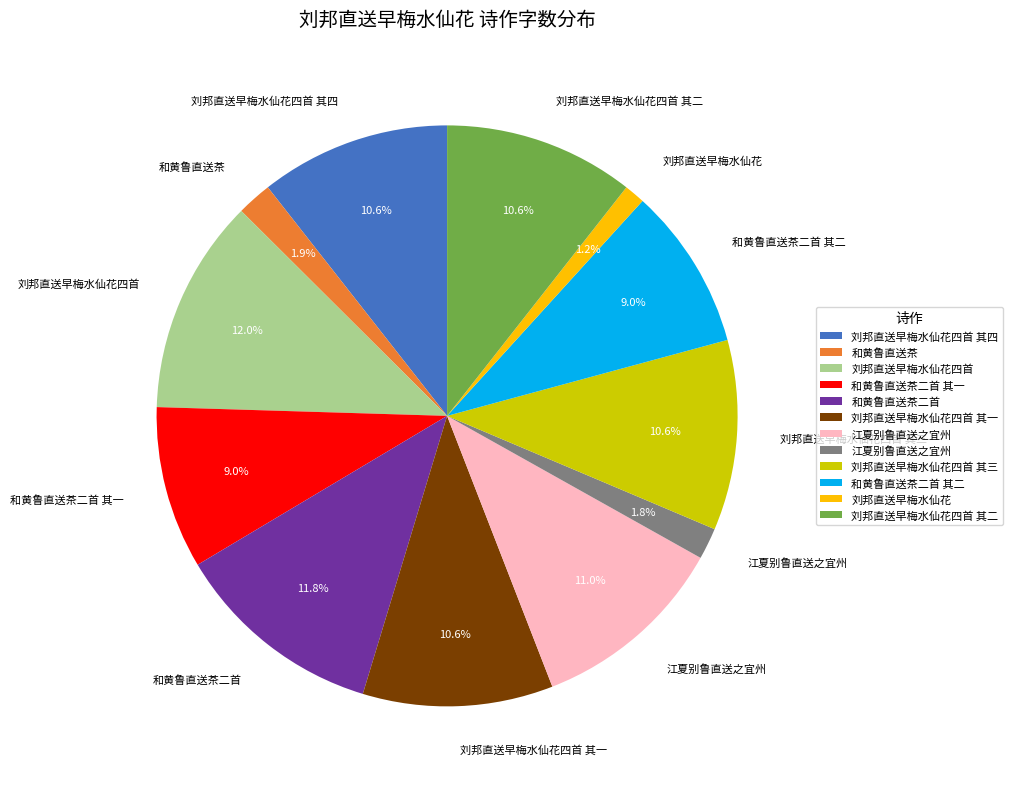

Is there any slice that represents more than half of the pie?

No